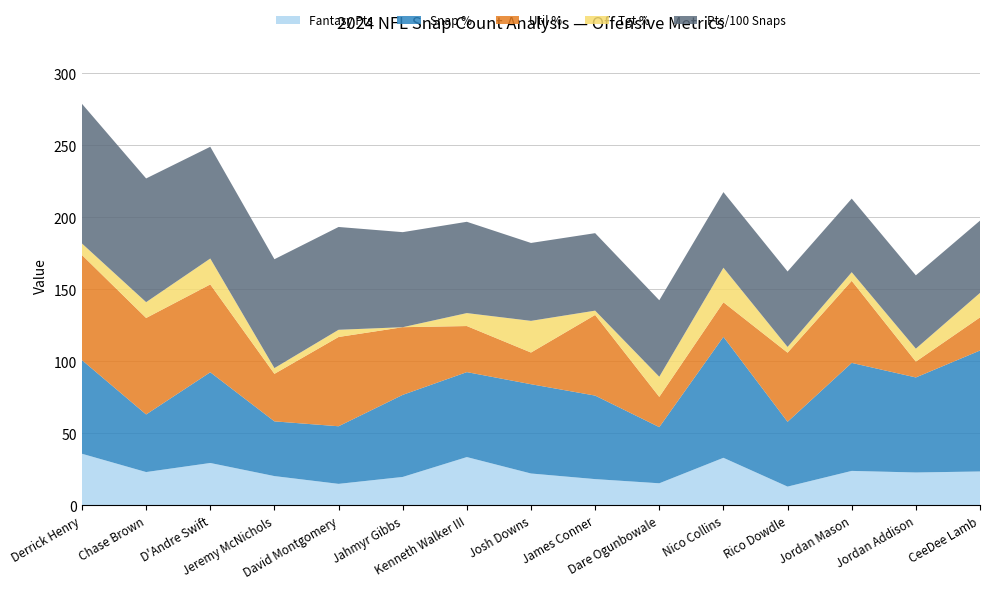

What is the maximum value for Fantasy Pts?

35.9